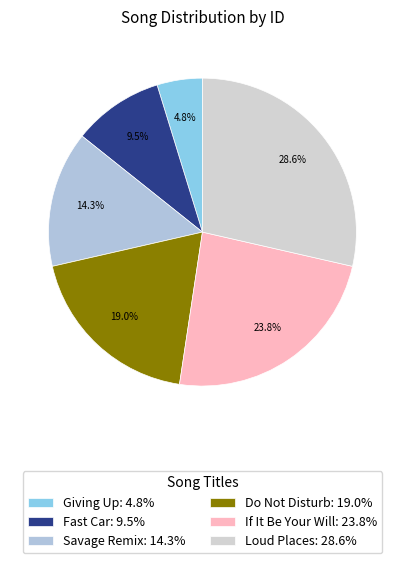

Does any single category account for the majority?

No